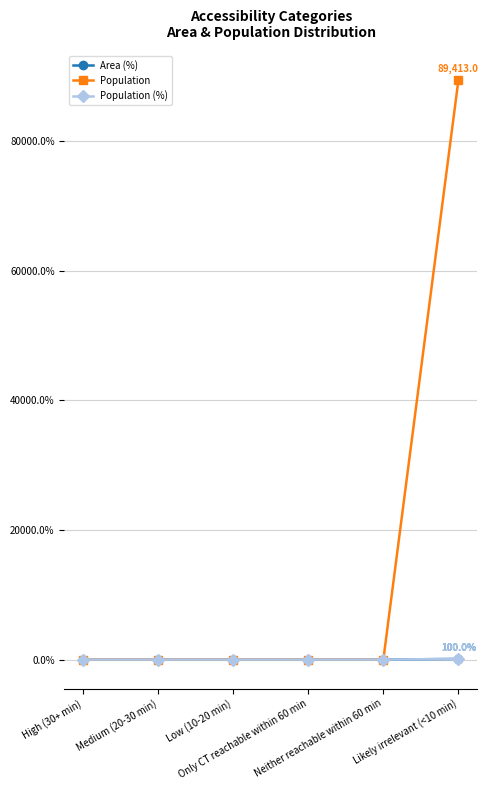

Does the chart have visible grid lines?

Yes